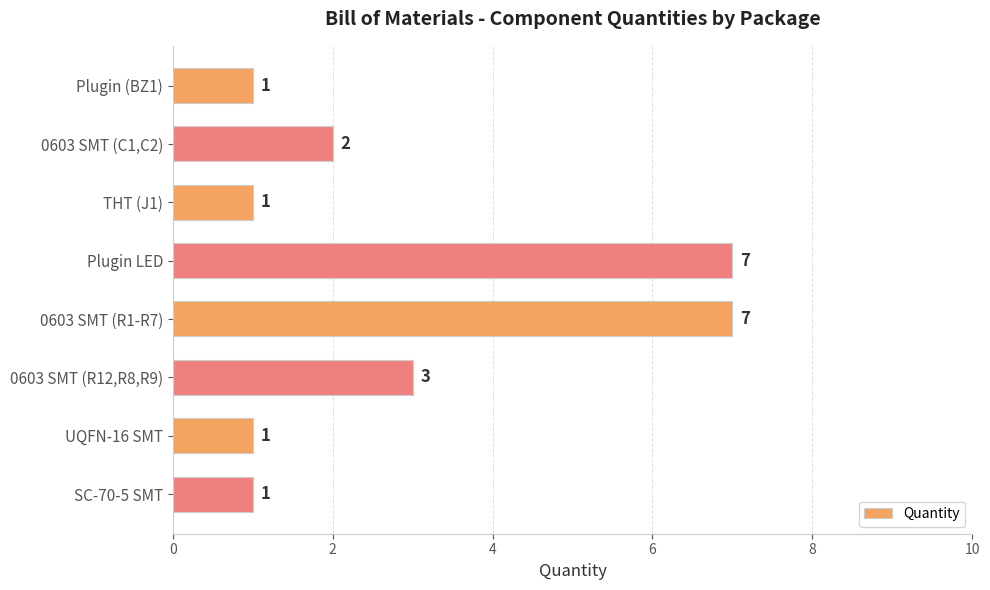

Where is the data nearest to the value 4?

0603 SMT (R12,R8,R9)